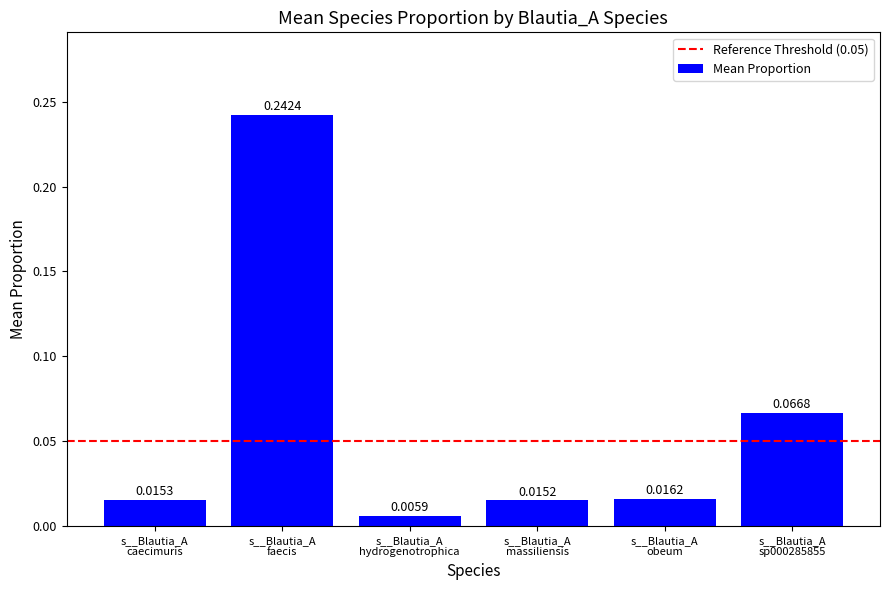

What is the sum of all values?

0.4